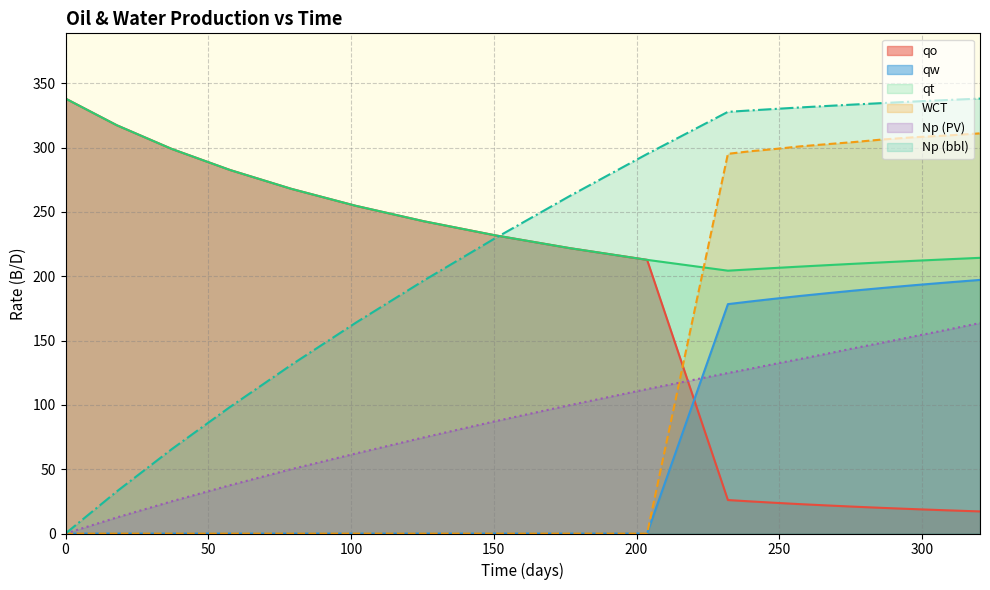

How many values in Np_PV are above zero?

19